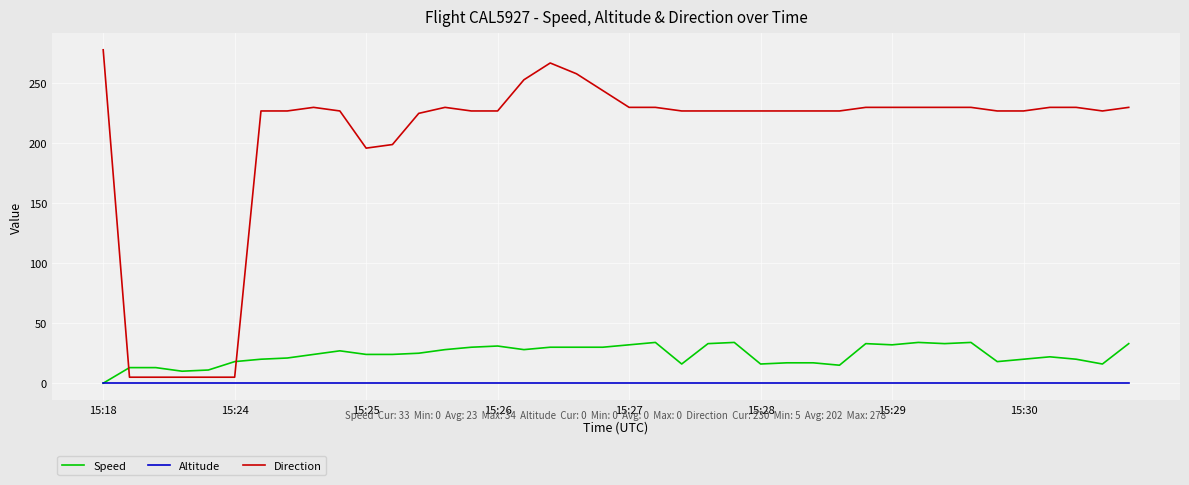

Rank the series by their maximum value, from highest to lowest.

Direction, Speed, Altitude